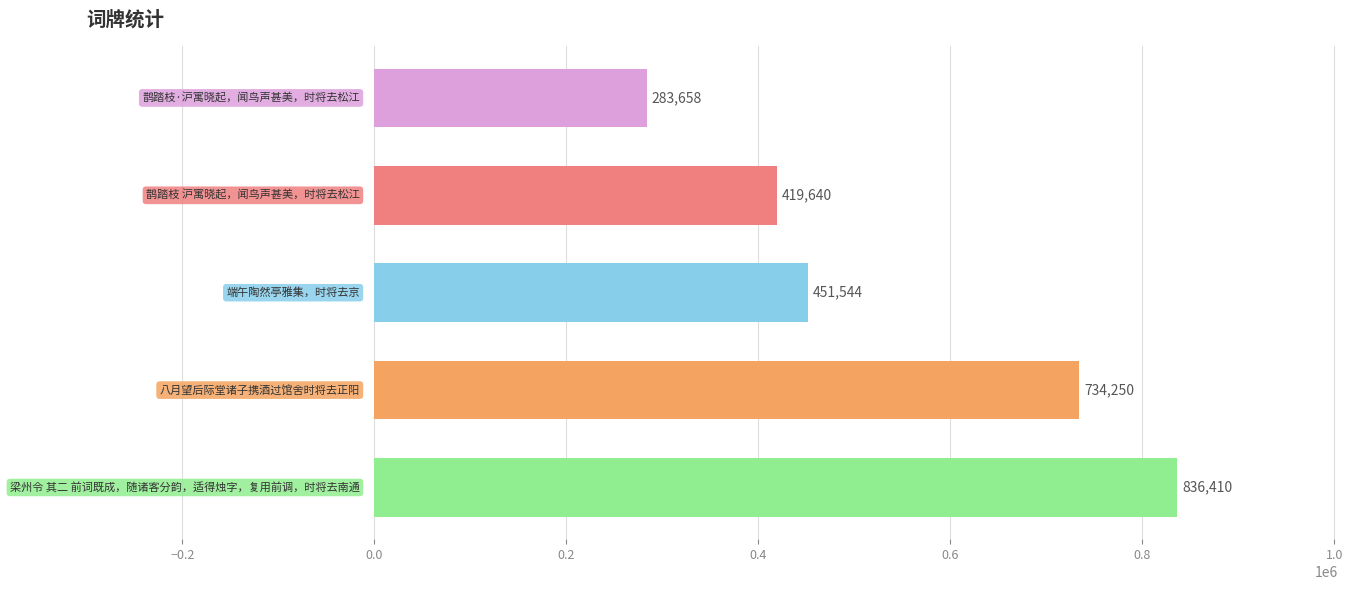

What is the minimum value shown in the chart?

283658